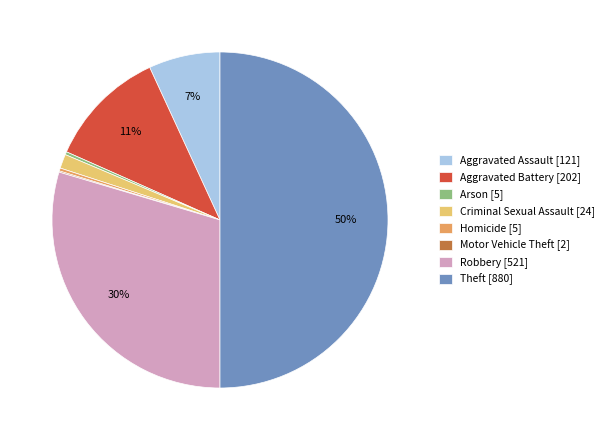

Between Robbery [521] and Arson [5], which is larger?

Robbery [521]